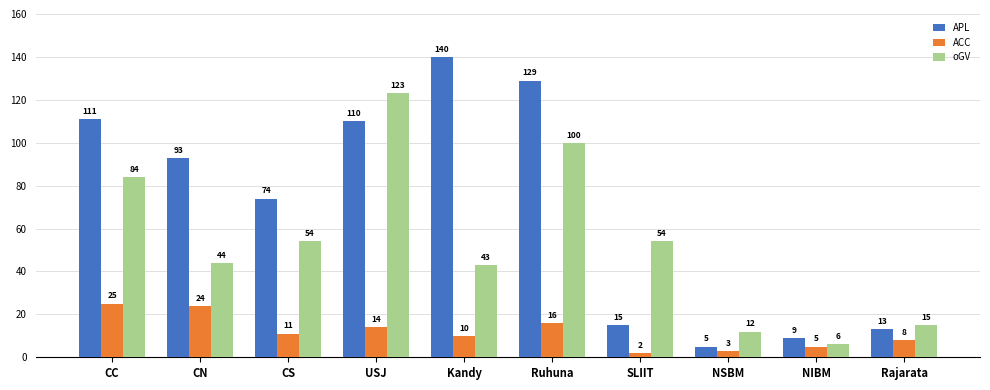

What are all the series names shown in the legend?

APL, ACC, oGV